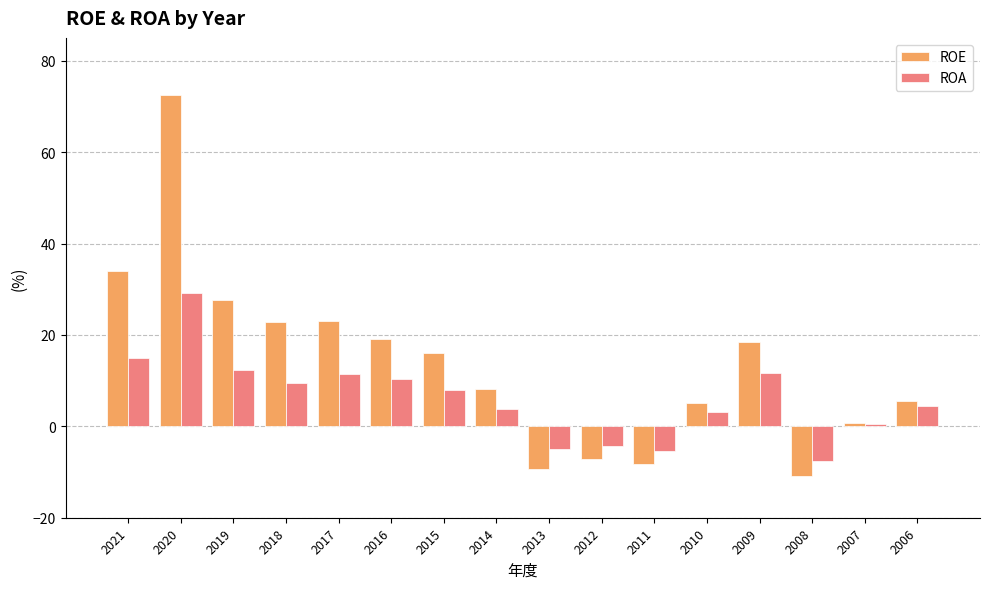

Is it true that ROE equals -15.7 at 2008?

False